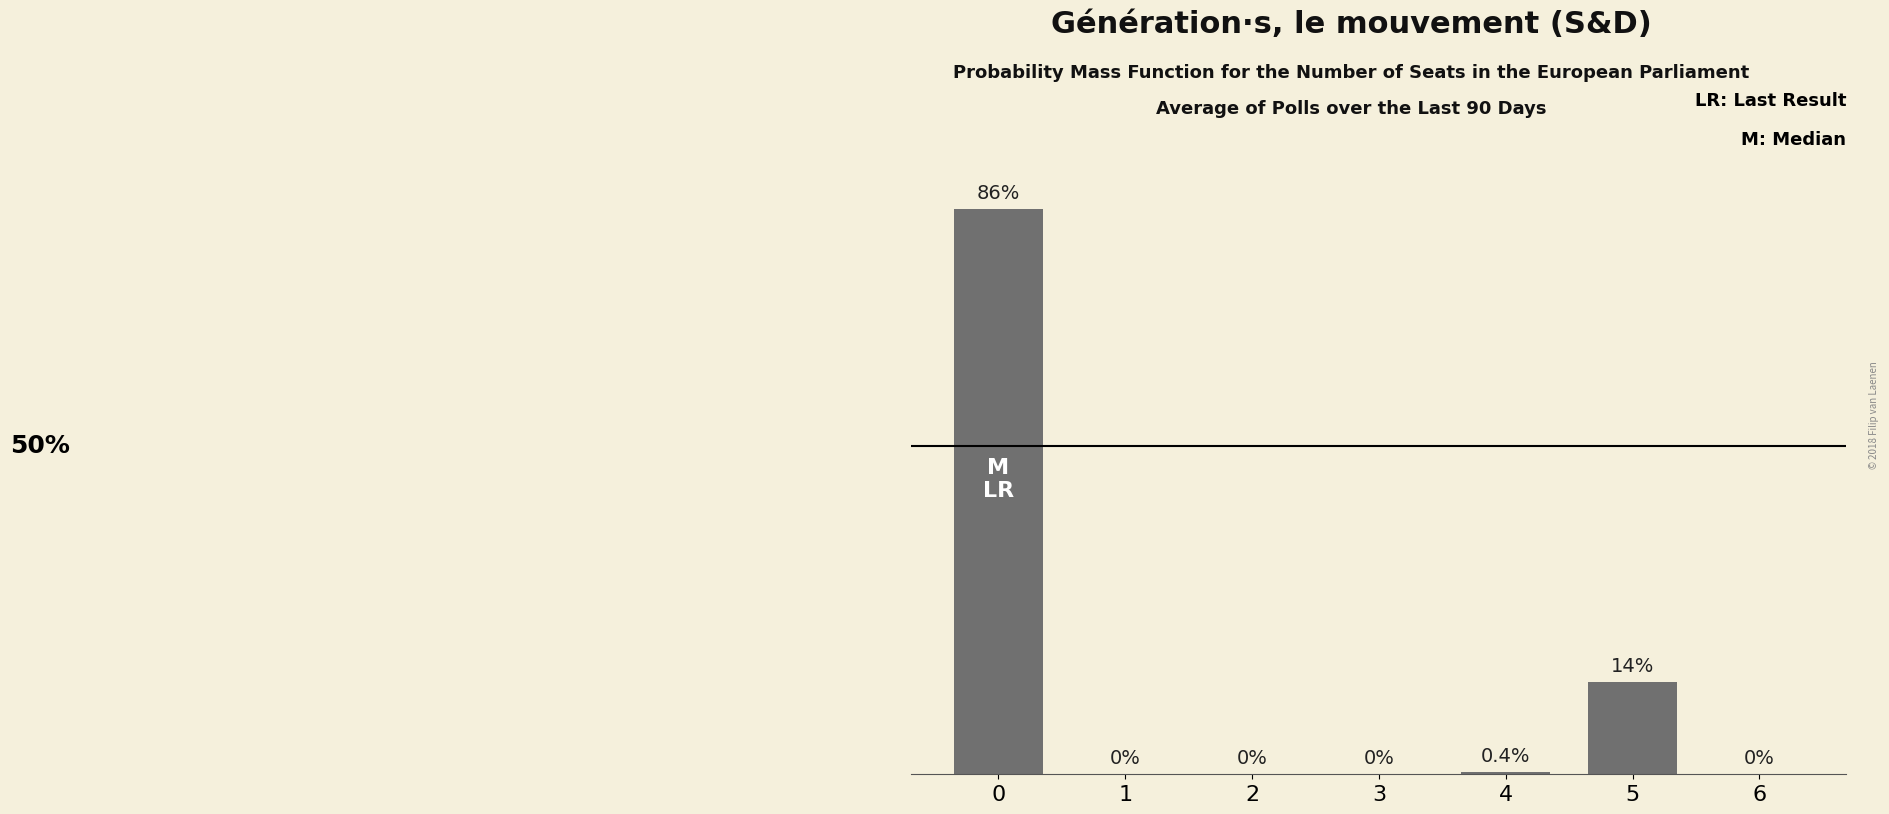

Rank the categories by value from lowest to highest.

1, 2, 3, 6, 4, 5, 0